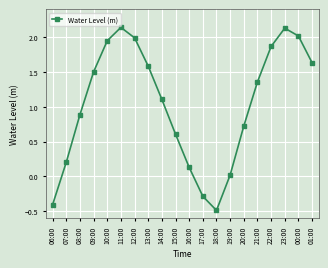

Is it true that the value at 01:00 is 2.8?

False